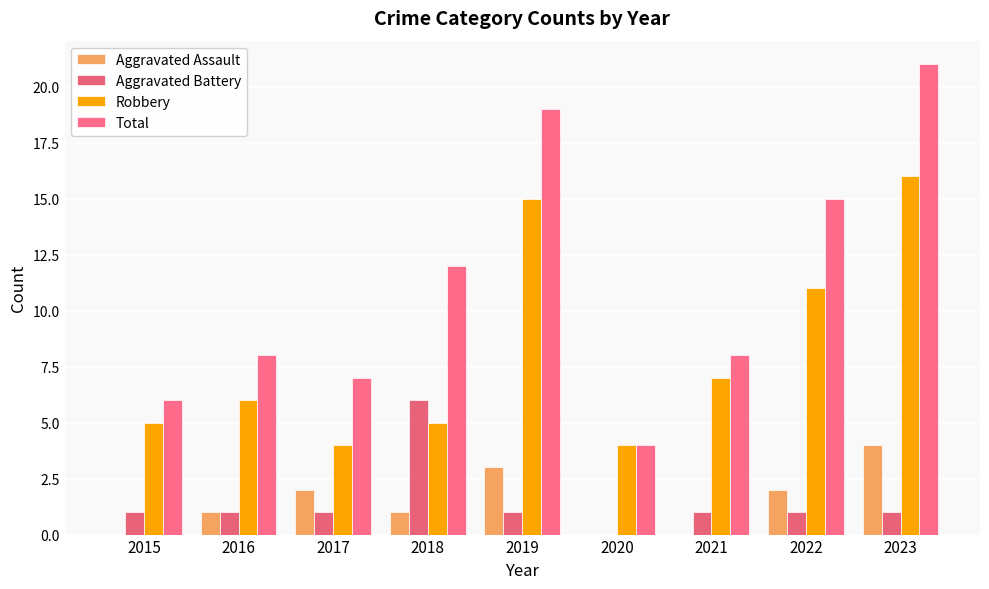

What are all the series names shown in the legend?

Aggravated Assault, Aggravated Battery, Robbery, Total